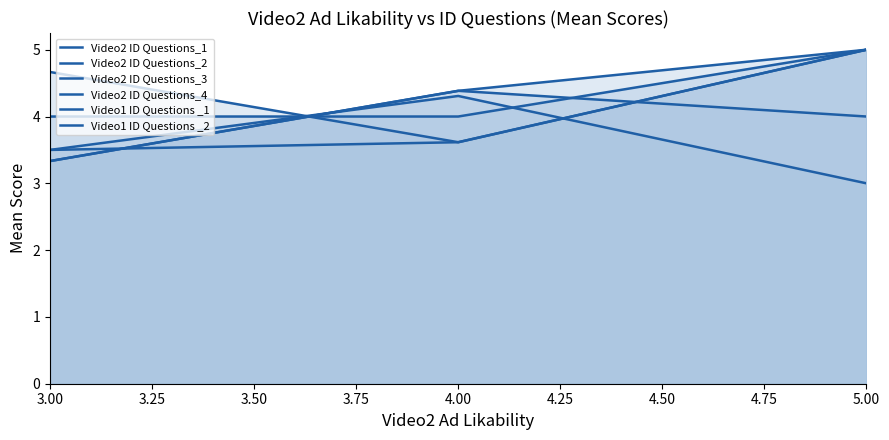

What is the sum of all Video2 ID Questions_4 values?

12.1